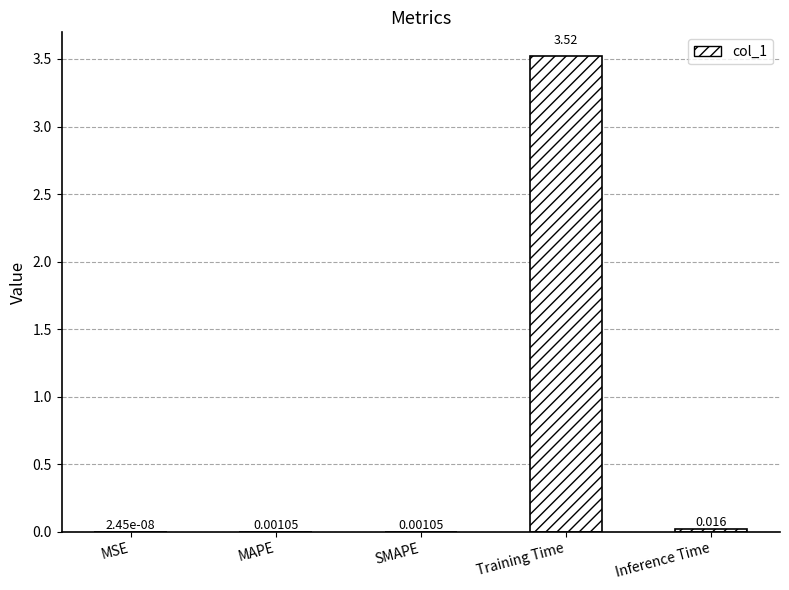

Where is the data nearest to the value 1?

Inference Time